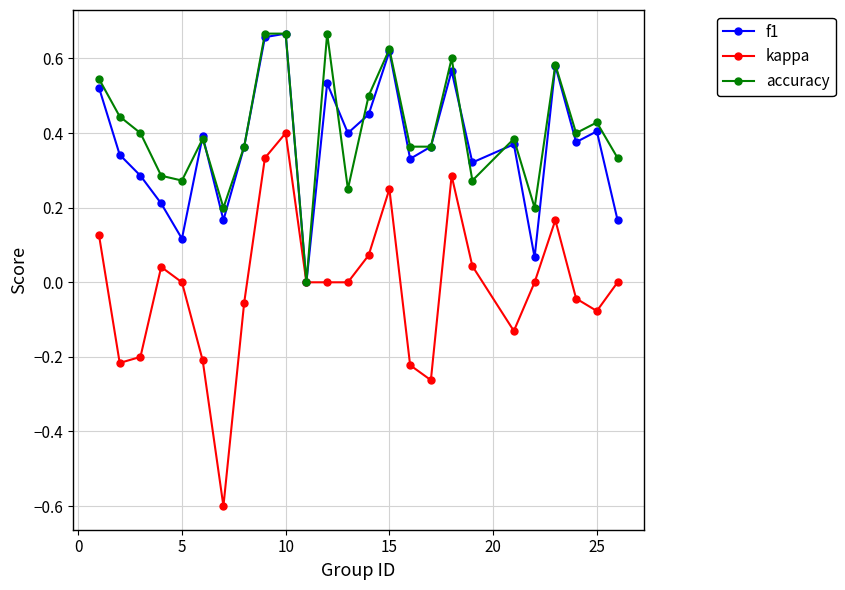

How many lines are shown in the chart?

3